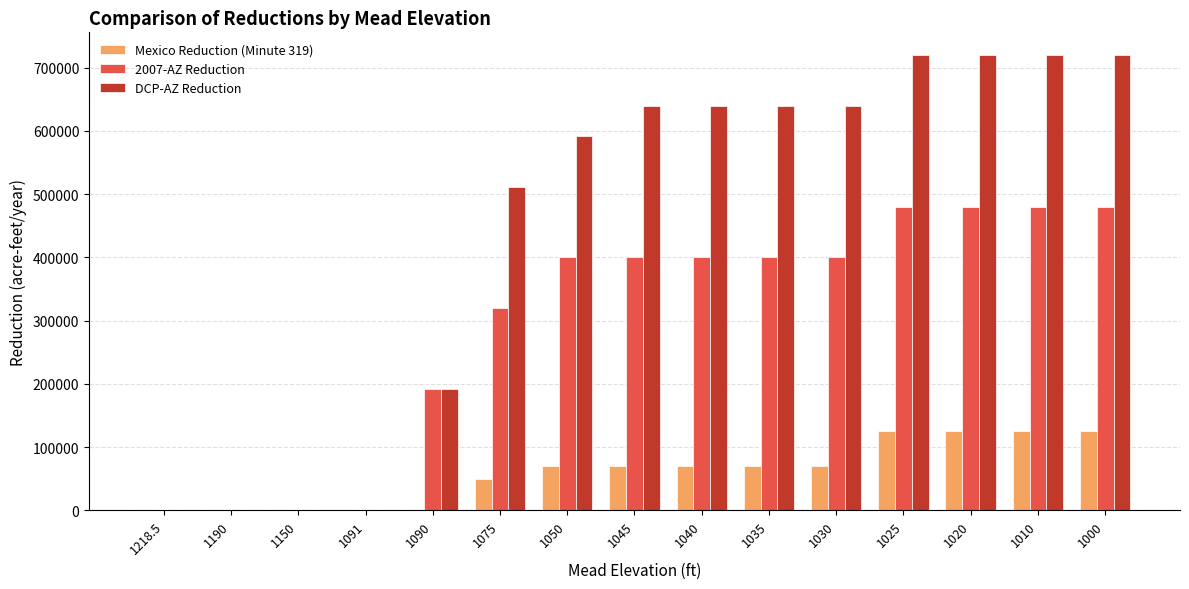

The value of Mexico Reduction (Minute 319) at 1030 is 21305. True or false?

False